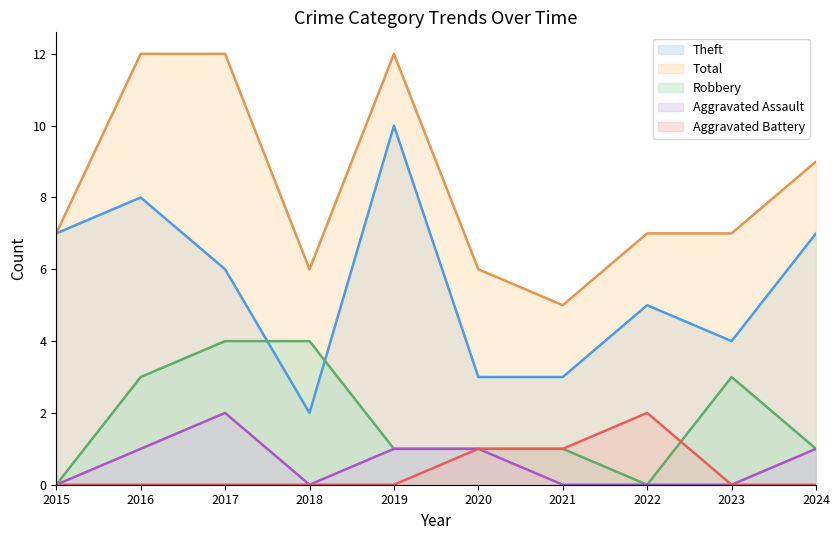

True or false: Aggravated Battery has a value of 0 at 2020.

False